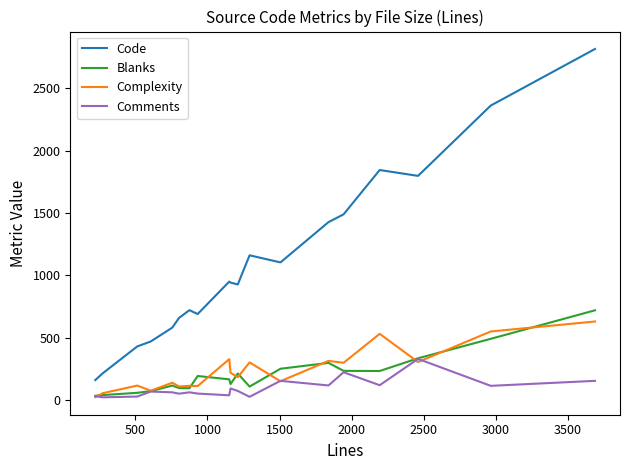

True or false: Comments and Code cross at least once.

False